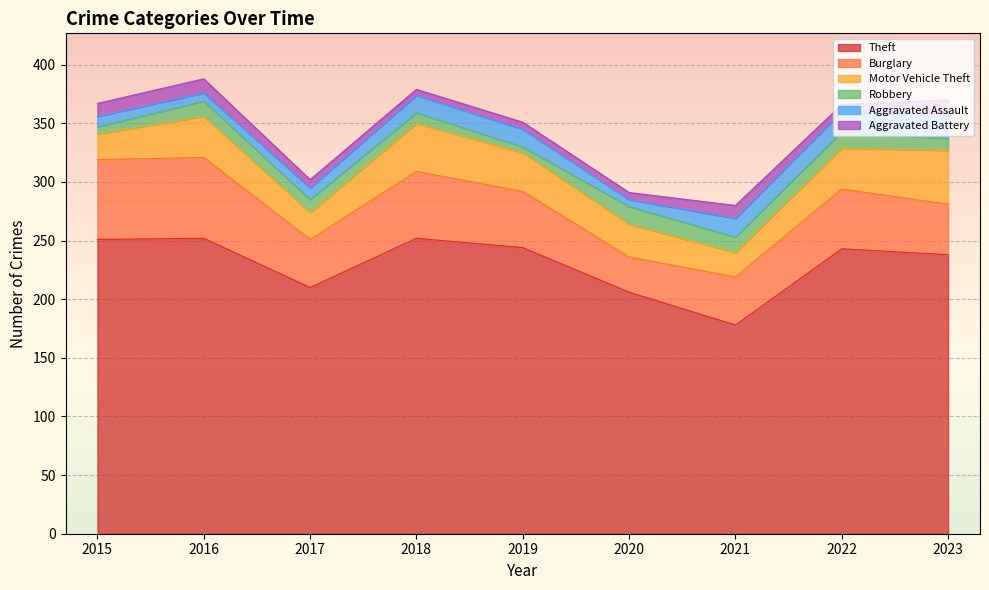

What is the value of the Aggravated Assault point at the 4th from the left?

15